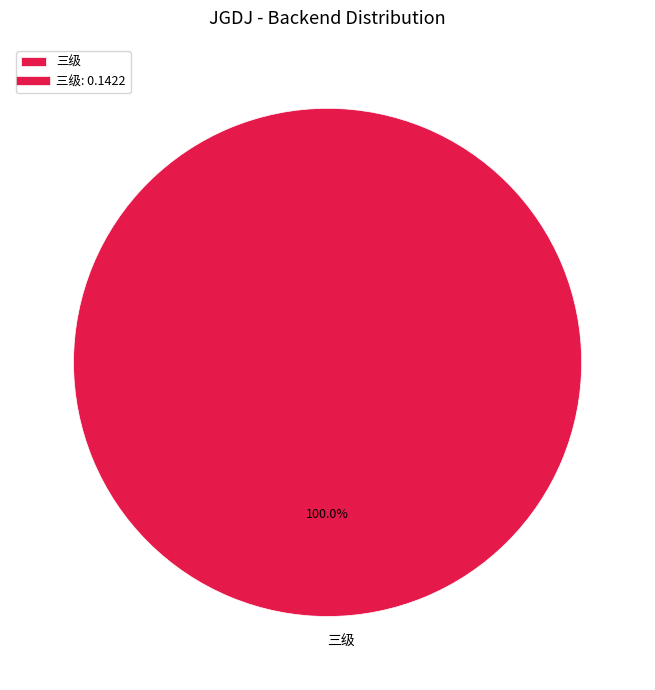

To the nearest percent, what percentage of the pie is 三级?

100%